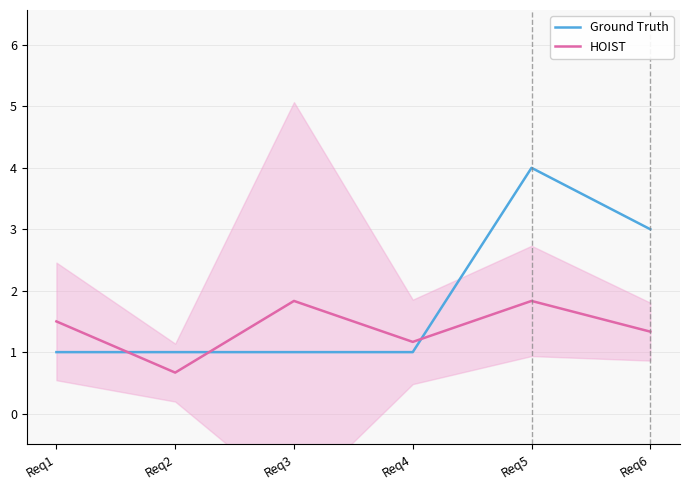

Which series has the largest range (max minus min)?

Ground Truth